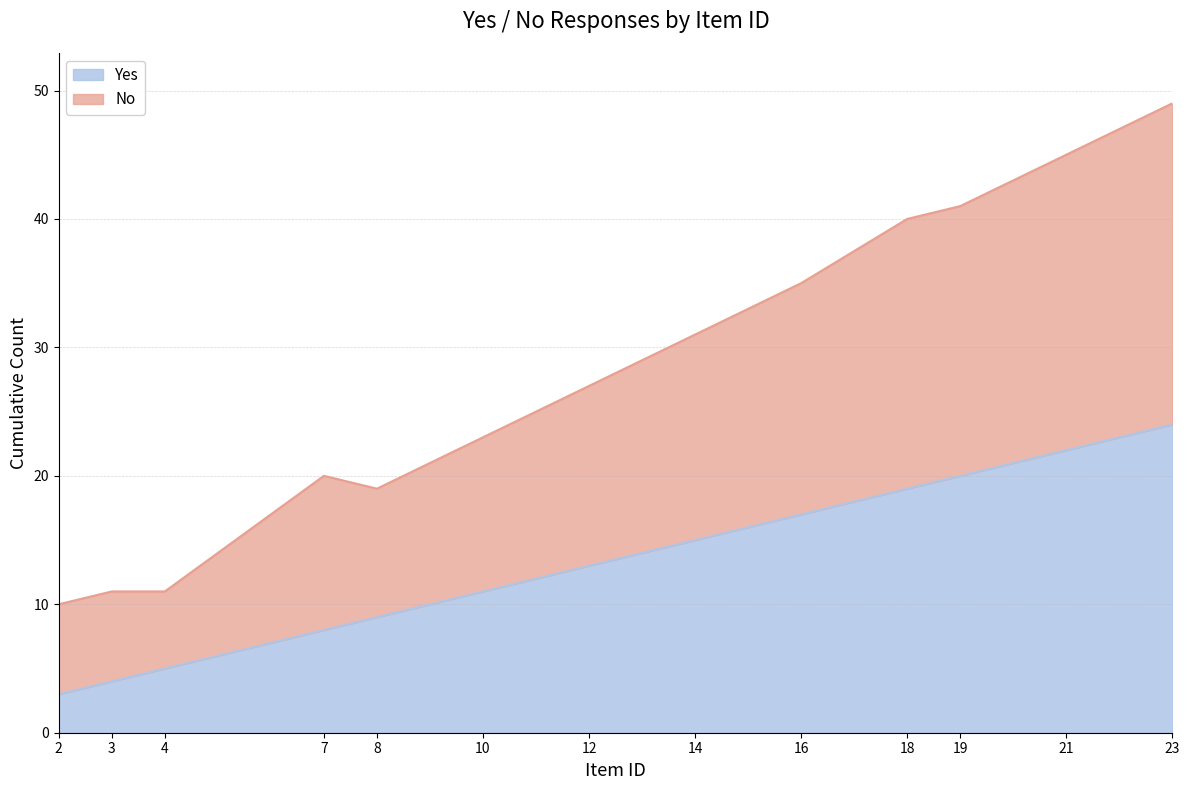

What is the value of the No point at the 6th from the left?

23